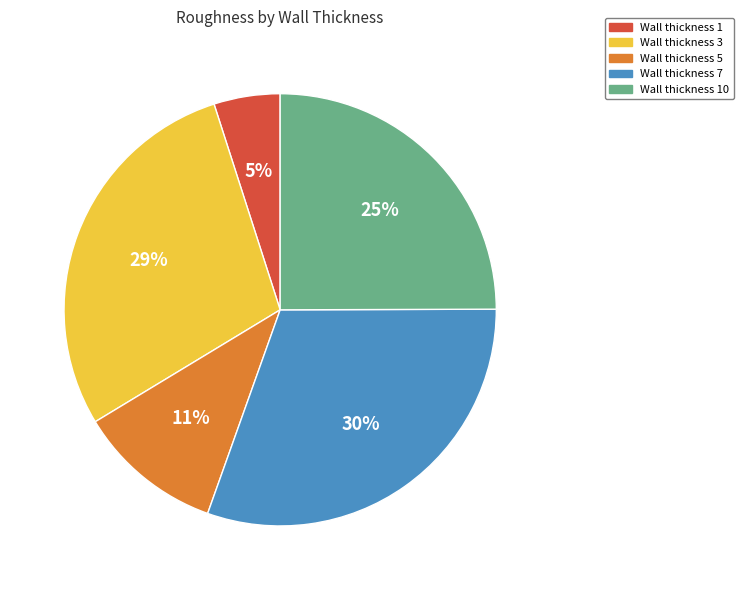

The Wall thickness 1 slice represents 5% of the pie. True or false?

True